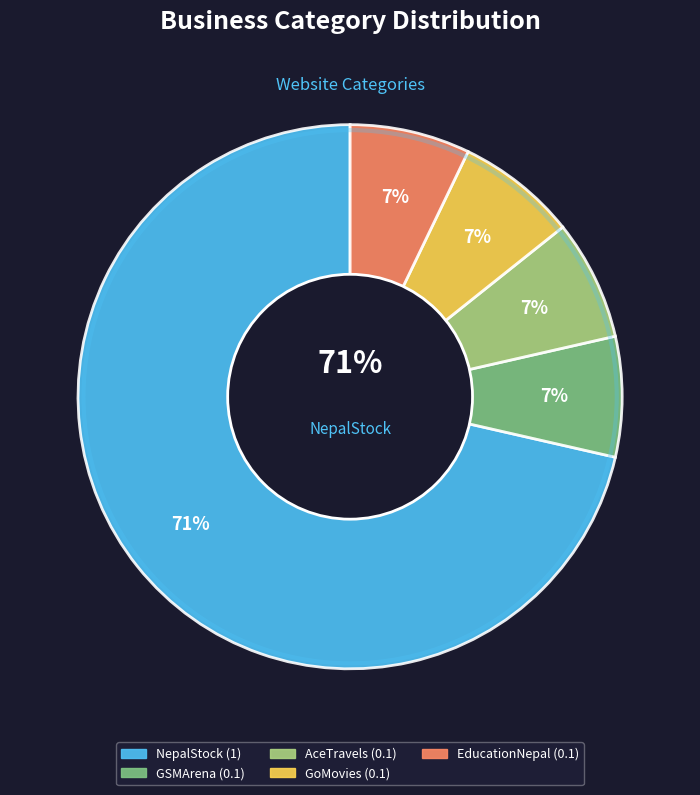

Which has a higher value, NepalStock or EducationNepal?

NepalStock